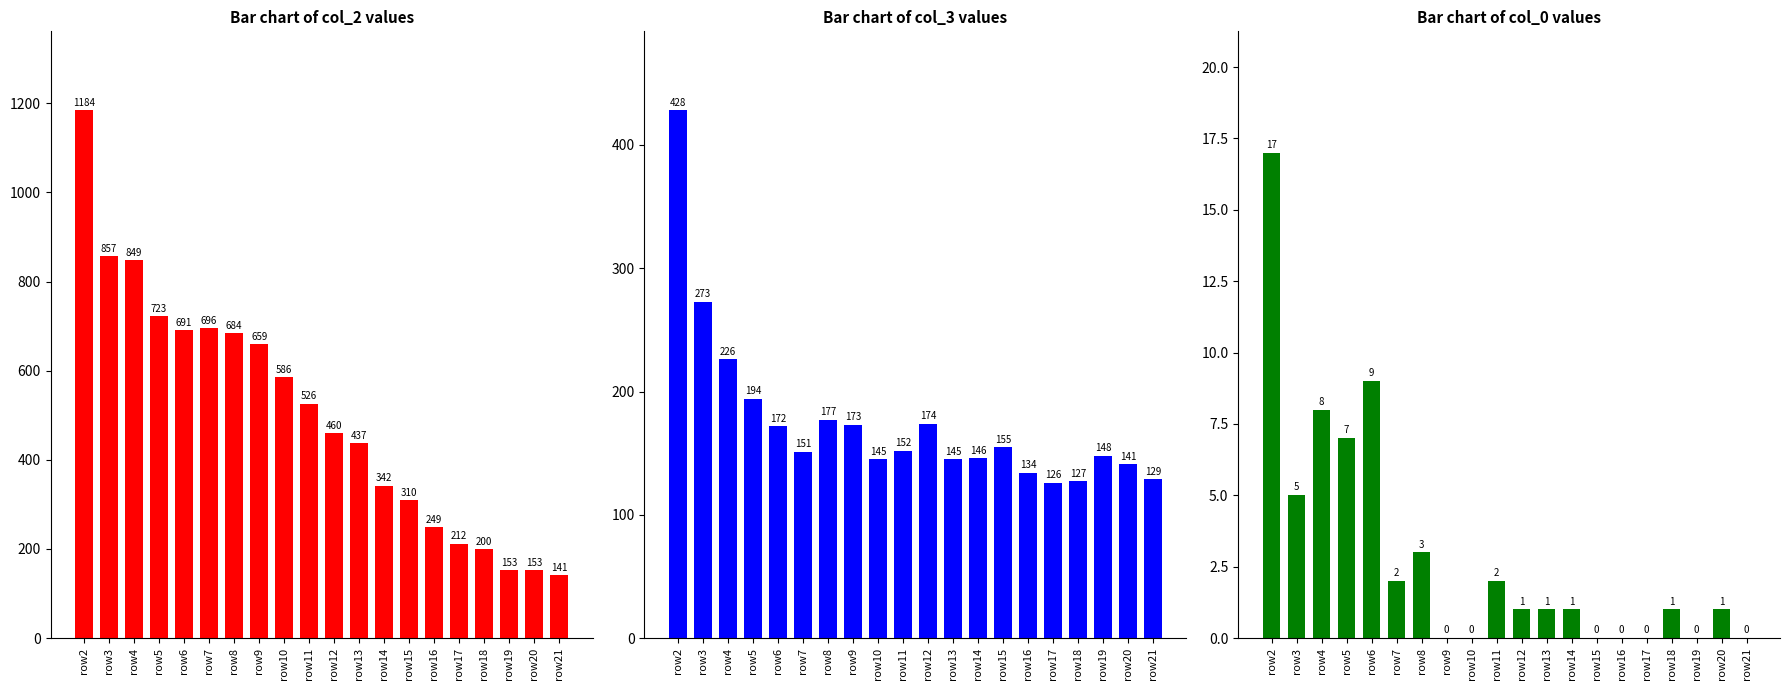

At which label does col_0 reach its peak?

row2